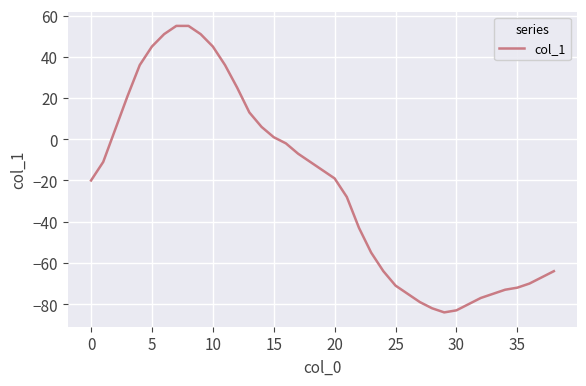

What is the maximum value shown in the chart?

55